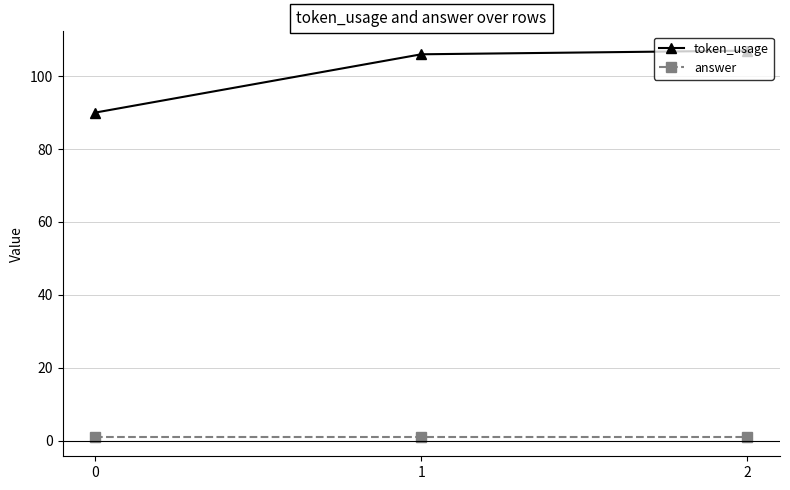

Is the value of token_usage at 0 greater than the value of answer at 1?

Yes